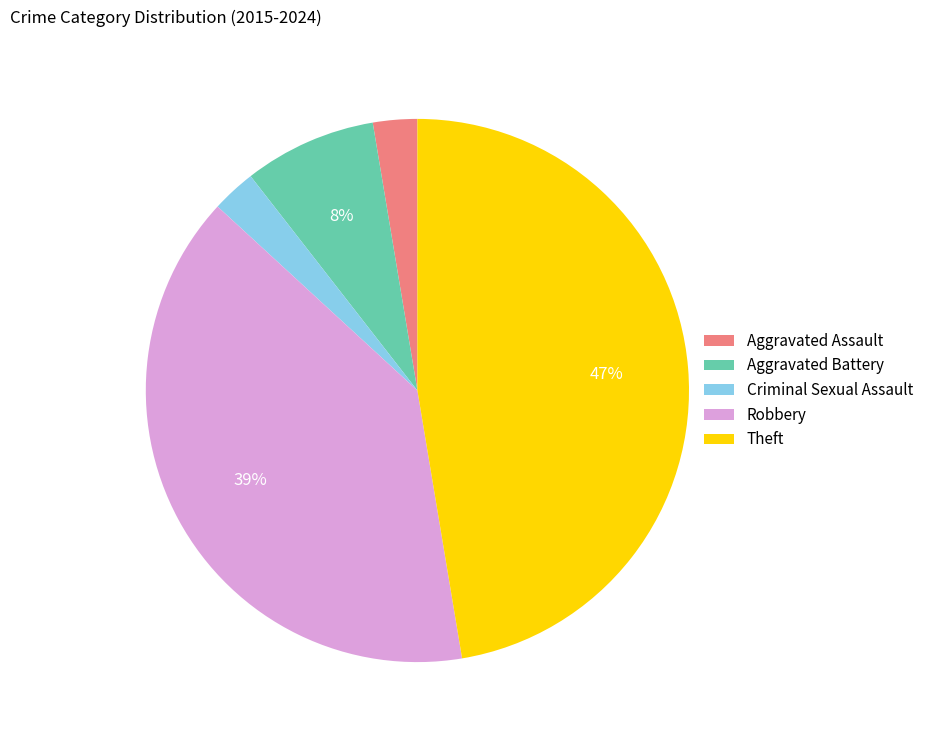

To the nearest percent, what percentage of the pie is Theft?

47%